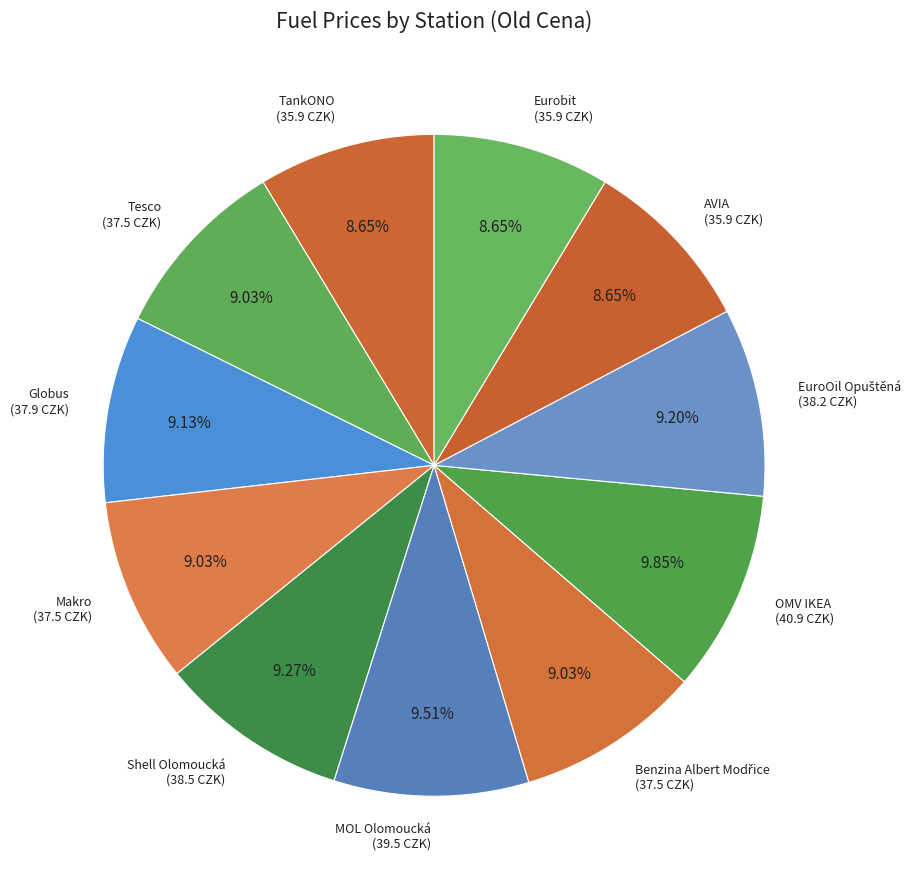

Is the sum of MOL Olomoucká and Makro greater than half?

No